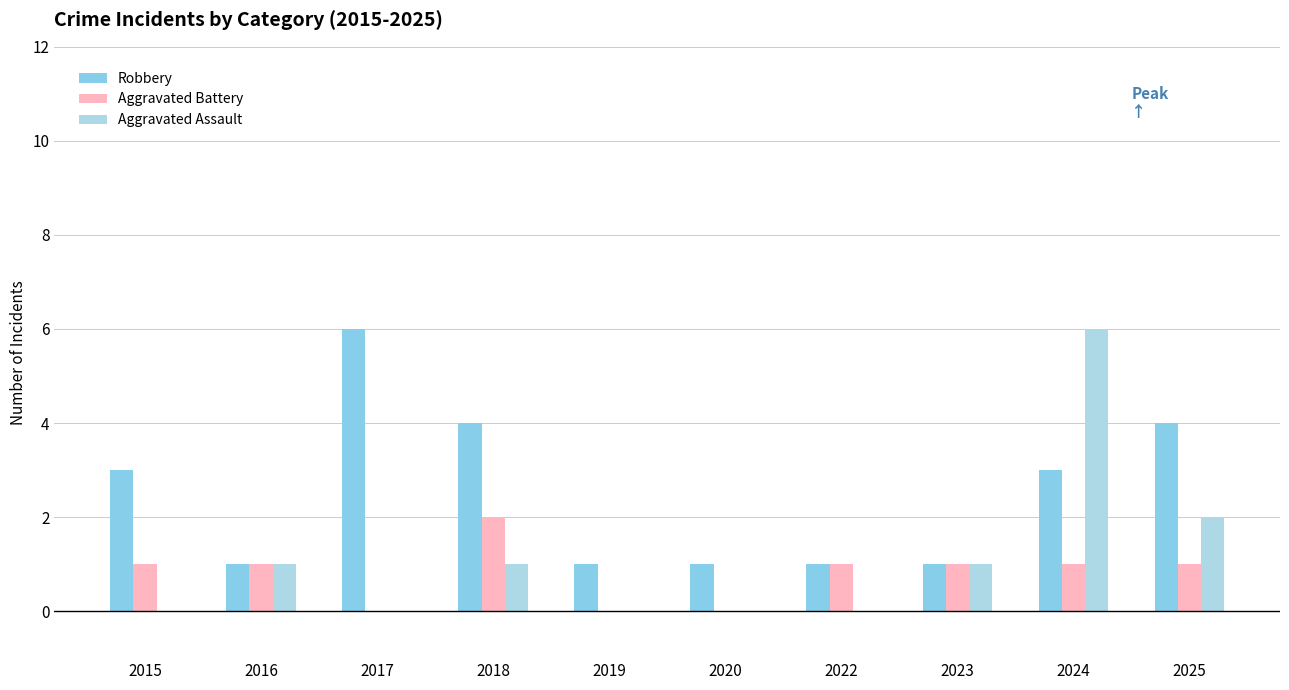

What is the total value across all series at 2022?

2